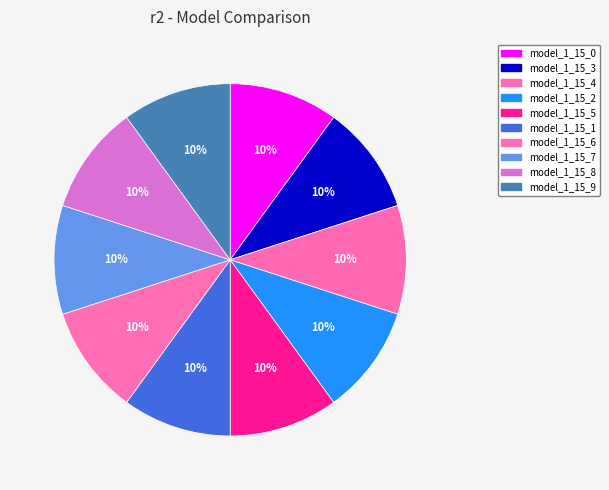

To the nearest percent, what is the average slice percentage?

10%